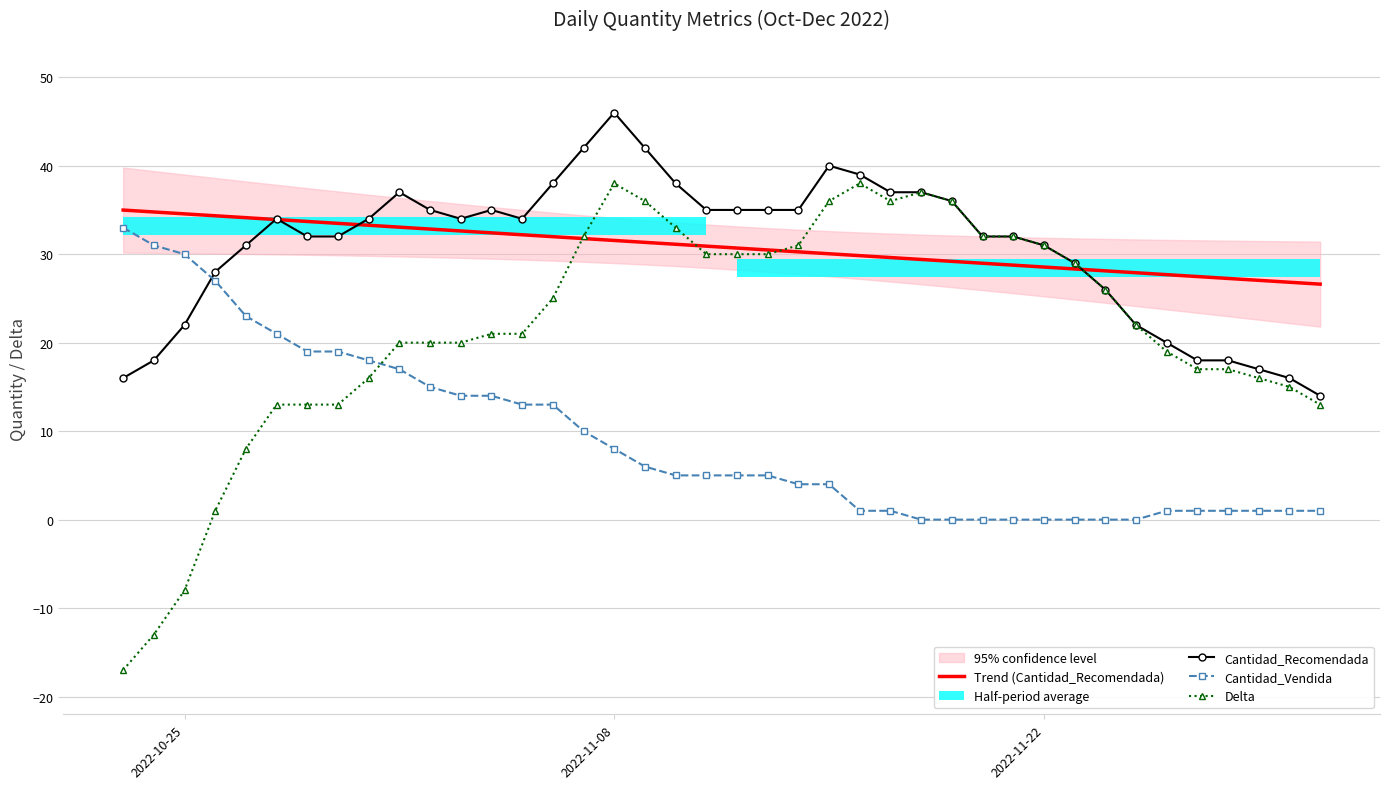

What is the minimum value for Delta?

-17.0